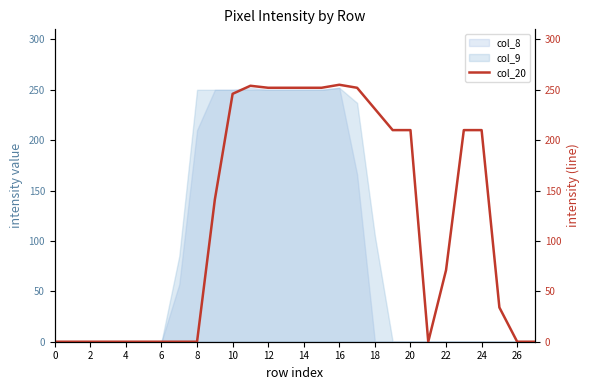

True or false: col_8 has a value of 415 at 16.

False